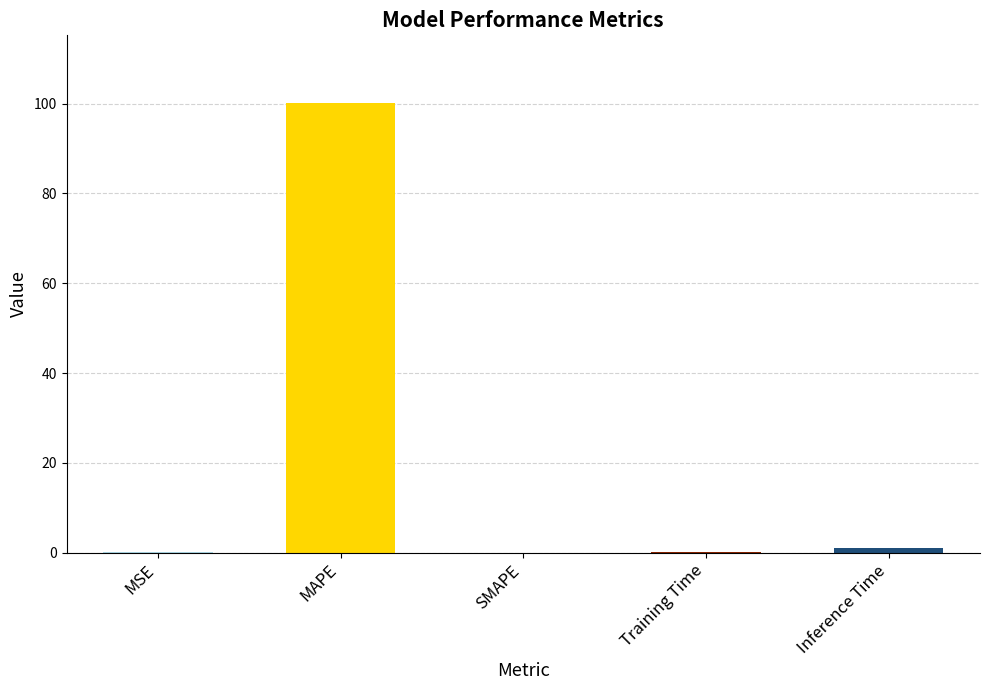

The chart shows a value of 0.9 at Inference Time. True or false?

True